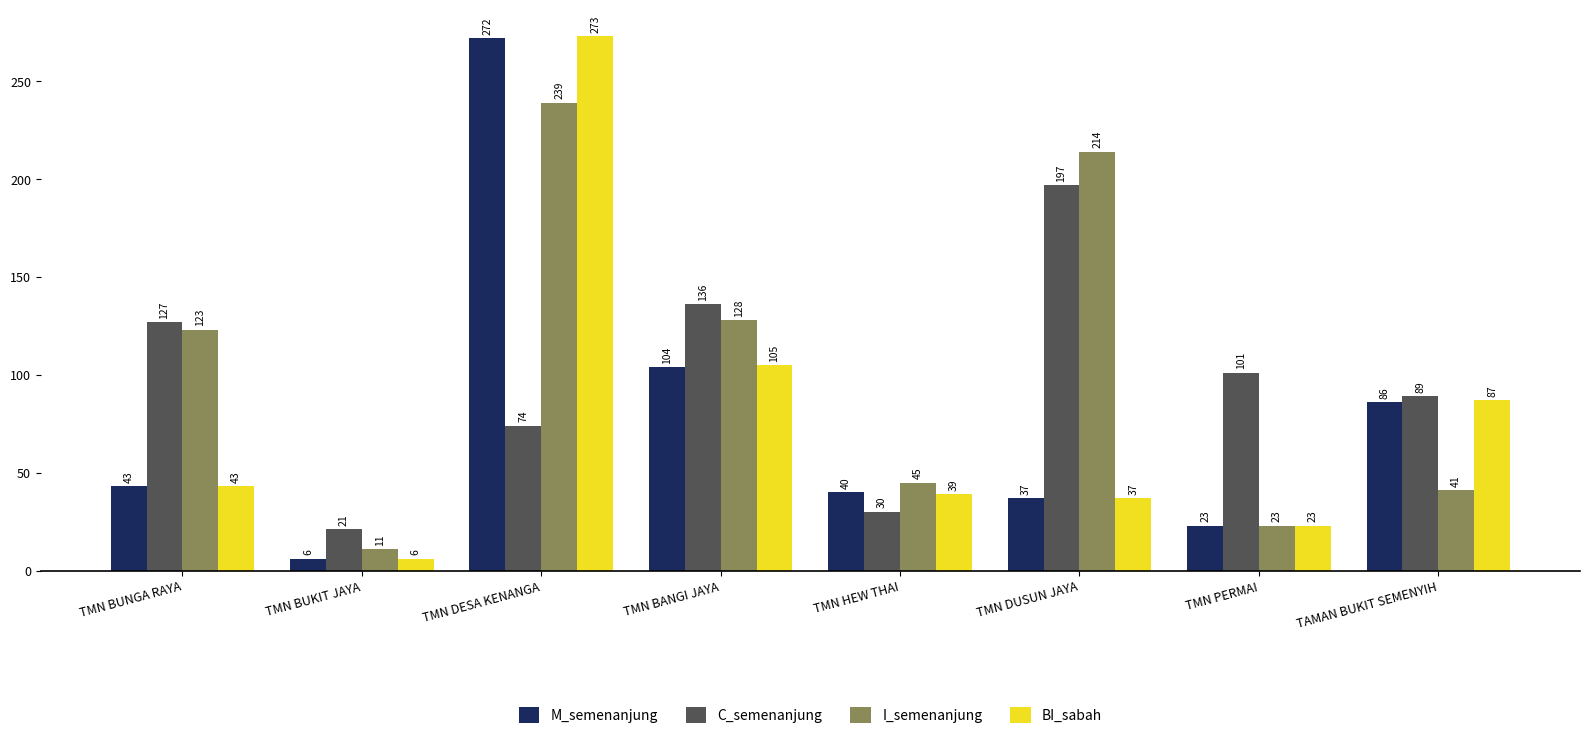

Count the number of data series in this chart.

4